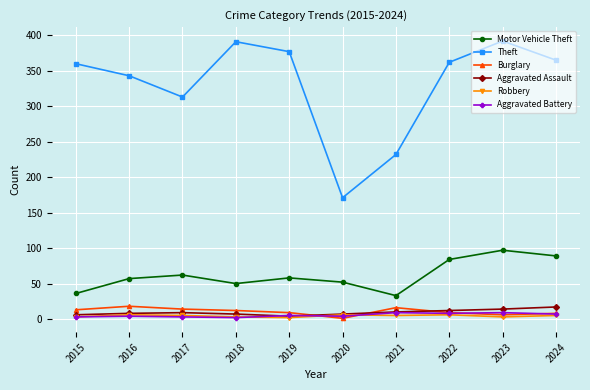

How many lines are shown in the chart?

6